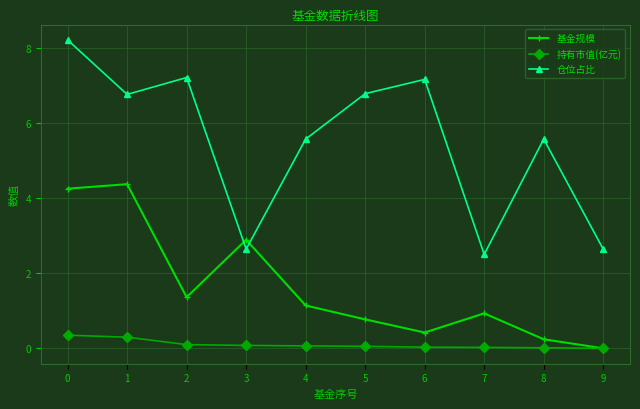

What is the sum of the 基金规模 values at 1 and 6?

4.8